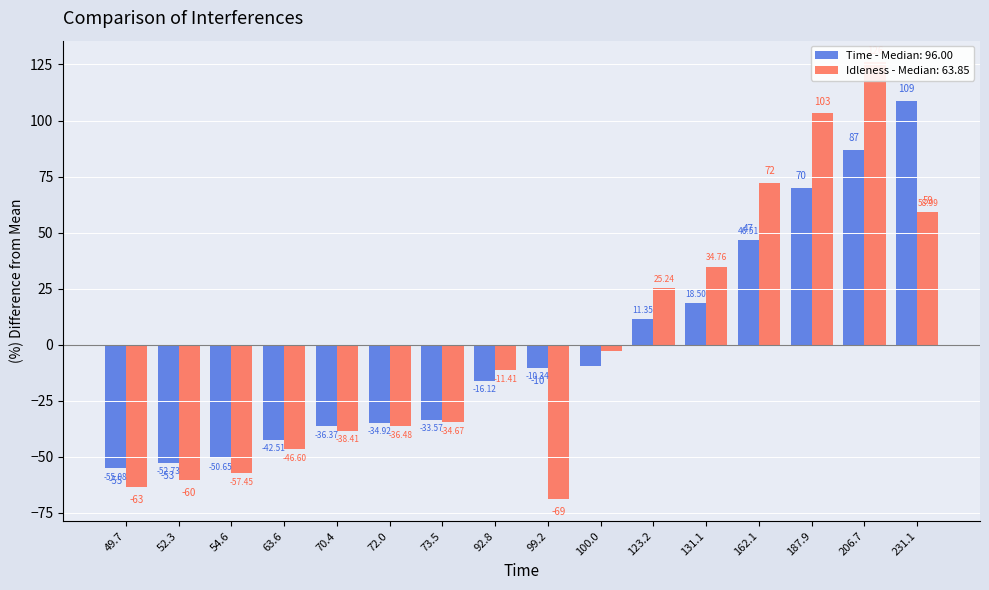

At which label does Time first exceed -10?

100.0